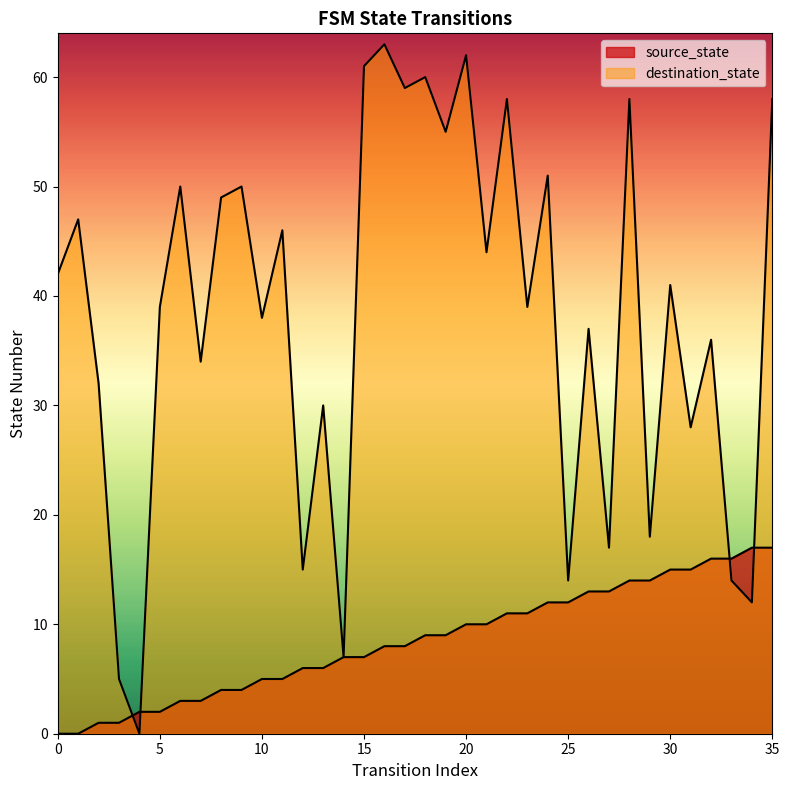

Reading right to left, transcribe all the data shown in this chart.

source_state: 17	17	16	16	15	15	14	14	13	13	12	12	11	11	10	10	9	9	8	8	7	7	6	6	5	5	4	4	3	3	2	2	1	1	0	0
destination_state: 58	12	14	36	28	41	18	58	17	37	14	51	39	58	44	62	55	60	59	63	61	7	30	15	46	38	50	49	34	50	39	0	5	32	47	42